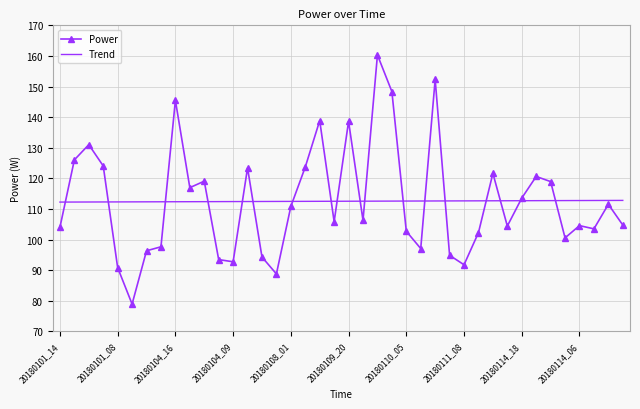

Rank the series by their maximum value, from lowest to highest.

Trend, Power